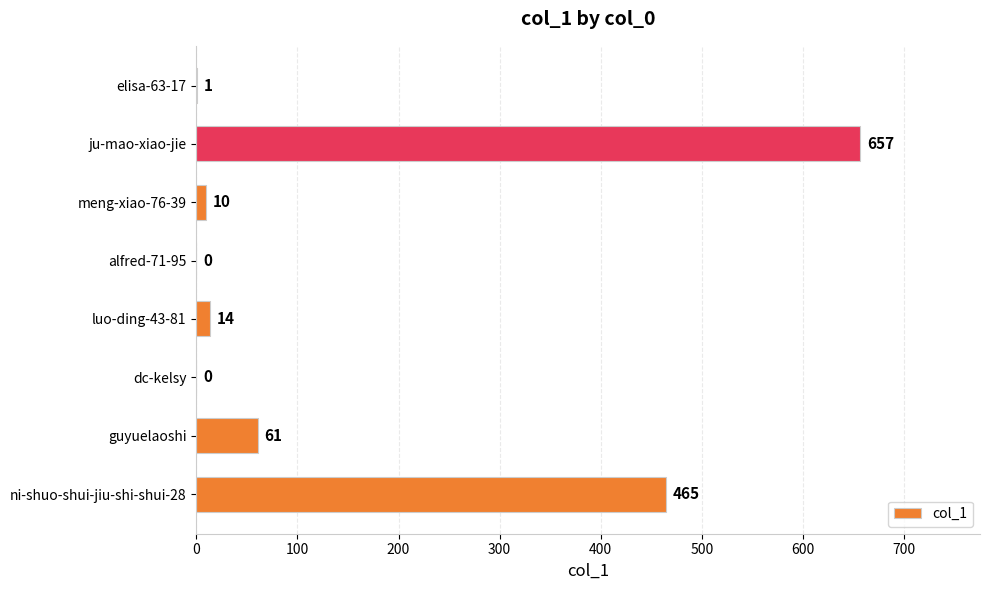

Does the chart contain stacked bars?

No